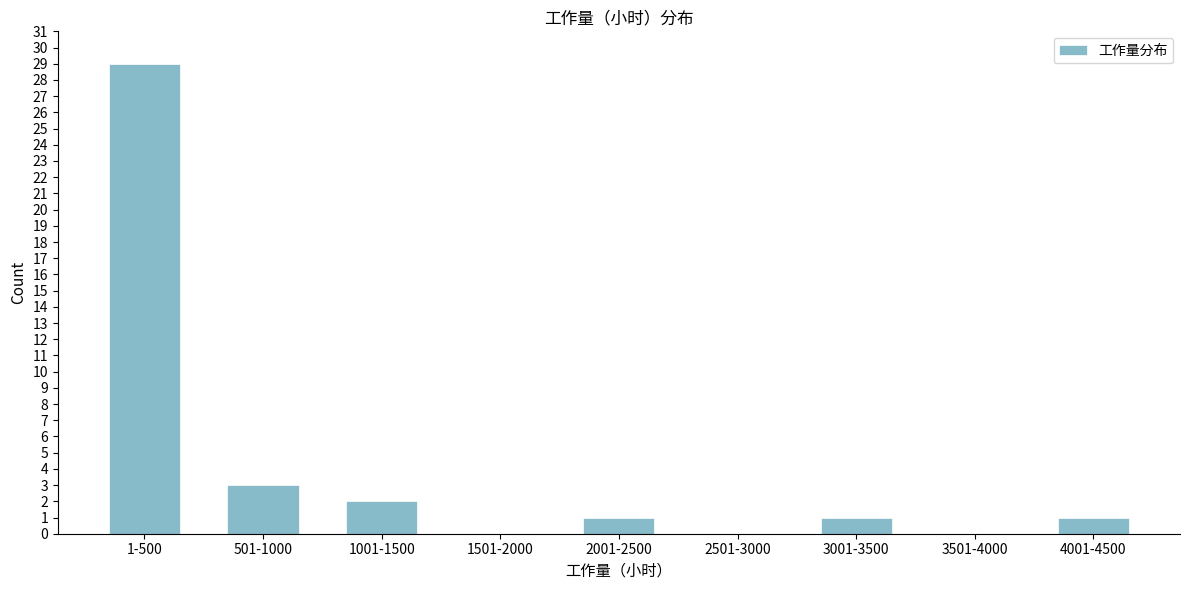

Reading left to right, what are all the values shown in this chart?

1-500=29	501-1000=3	1001-1500=2	1501-2000=0	2001-2500=1	2501-3000=0	3001-3500=1	3501-4000=0	4001-4500=1